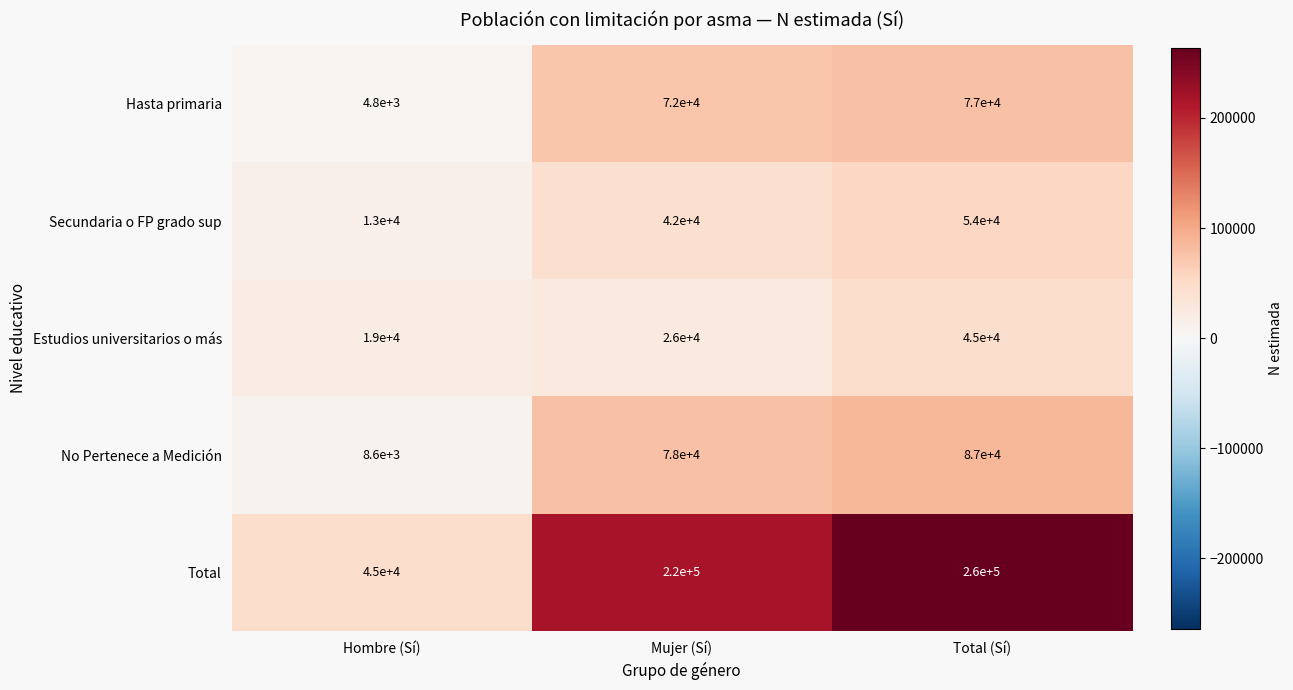

Rank the series at Hombre (Sí) from lowest to highest value.

Hasta primaria, No Pertenece a Medición, Secundaria o FP grado sup, Estudios universitarios o más, Total